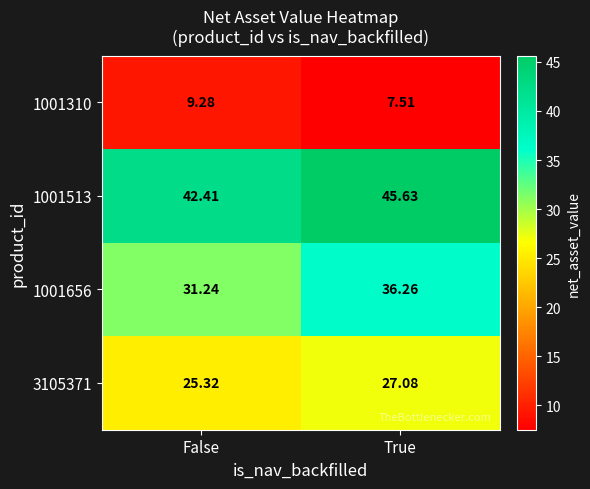

Is the value of 3105371 at True greater than the value of 1001310 at False?

Yes